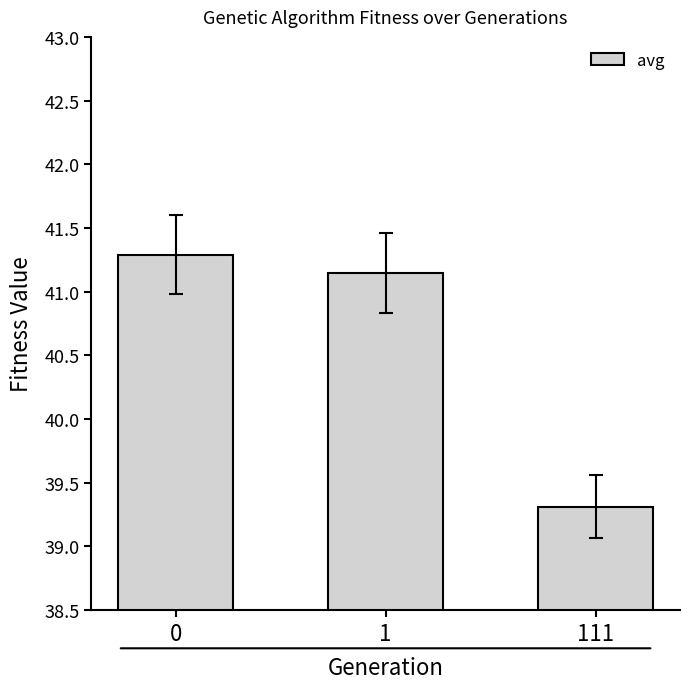

Is it true that the value at 111 is 58.8?

False